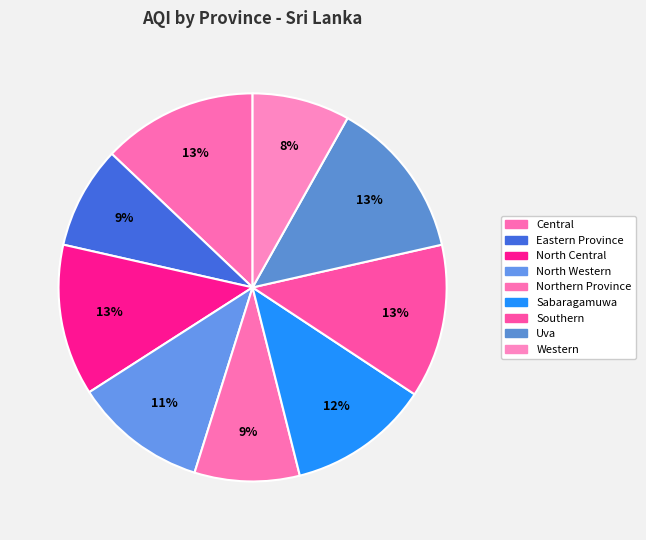

Count the number of slices in the pie.

9